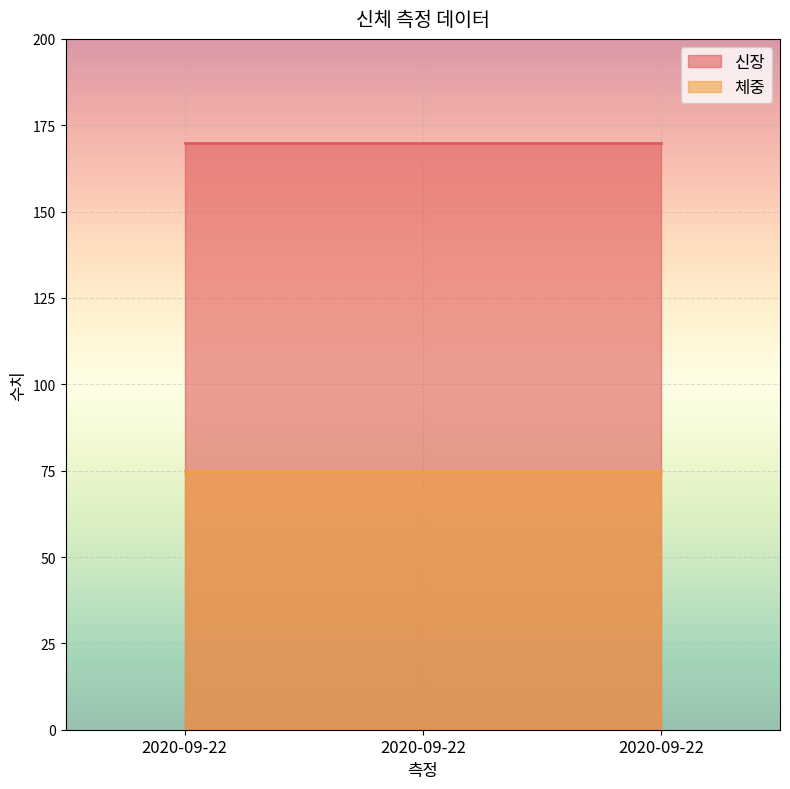

What is the average value of the 체중 series?

75